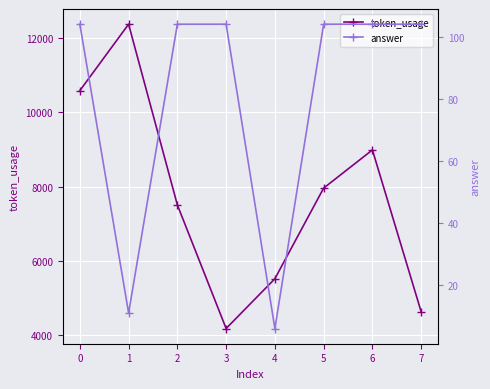

What is the value of the token_usage point at the 7th from the left?

8988